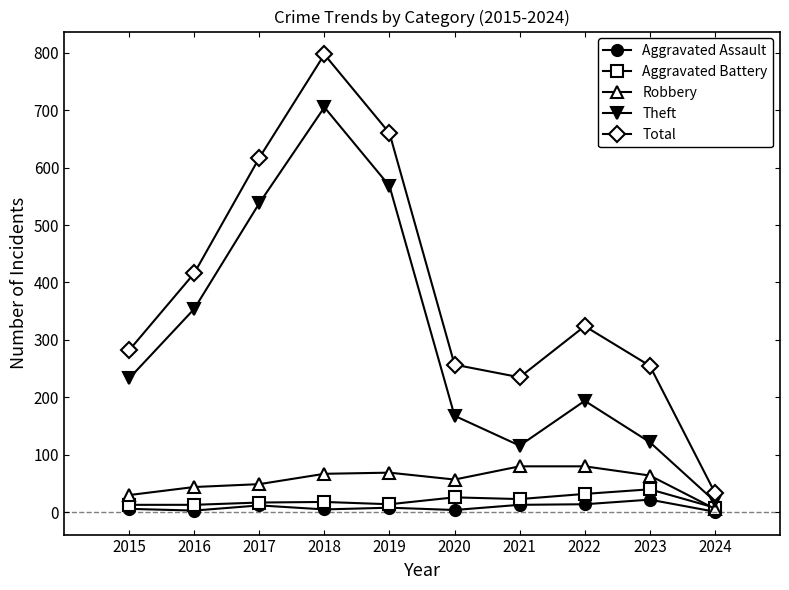

What is the total value across all series at 2016?

830